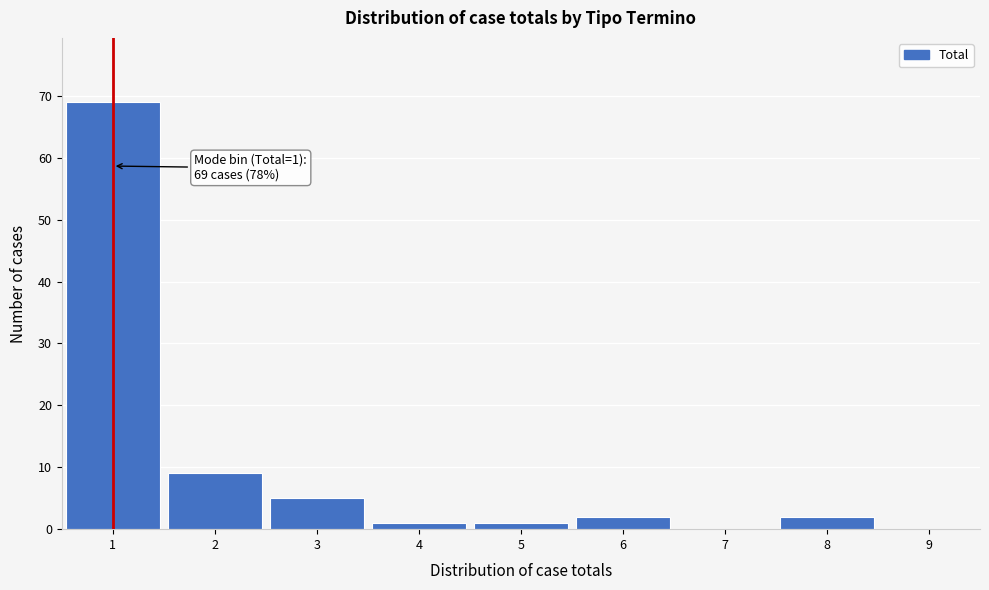

Over which range of the x-axis is the bar tallest?

0.5 to 1.5